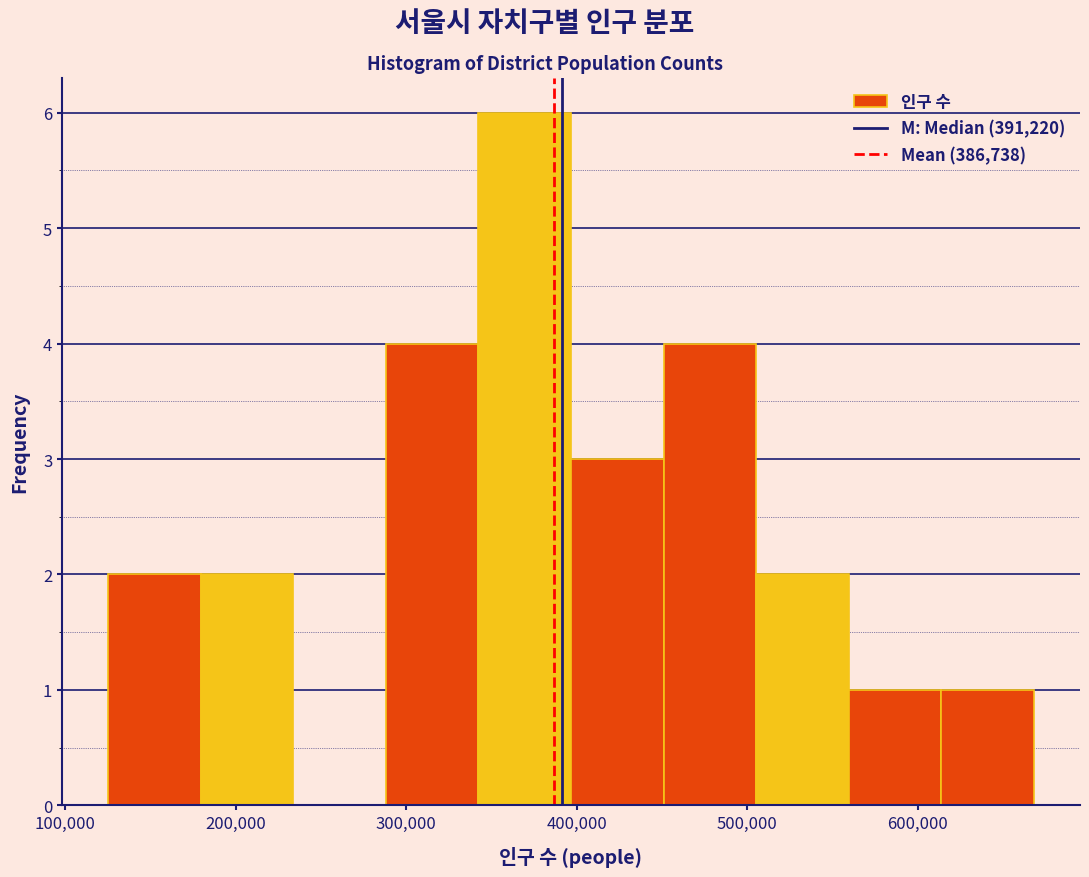

Reading left to right, list every bar in this chart as the range it spans on the x-axis followed by its height. Neither the bar edges nor the heights are printed on the chart, so give them approximately, as read against the axes.

130000 to 180000: 2
180000 to 230000: 2
230000 to 290000: 0
290000 to 340000: 4
340000 to 400000: 6
400000 to 450000: 3
450000 to 510000: 4
510000 to 560000: 2
560000 to 610000: 1
610000 to 670000: 1